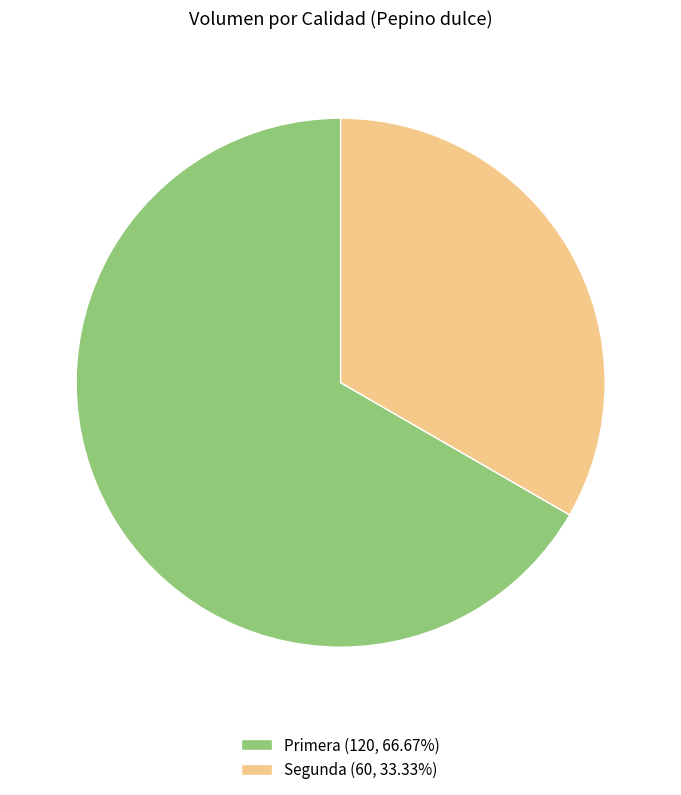

Do Segunda (60, 33.33%) and Primera (120, 66.67%) together represent more than half of the pie?

Yes